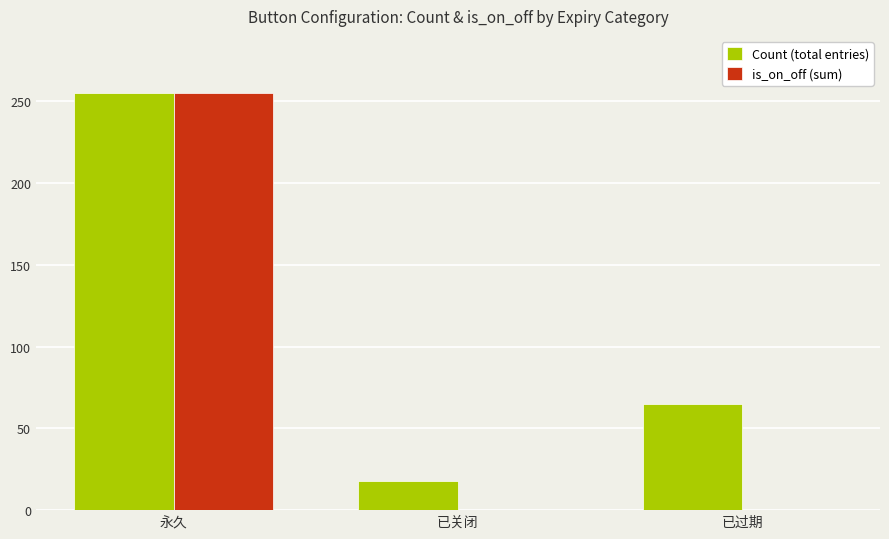

How many values in the is_on_off (sum) series exceed 0?

1